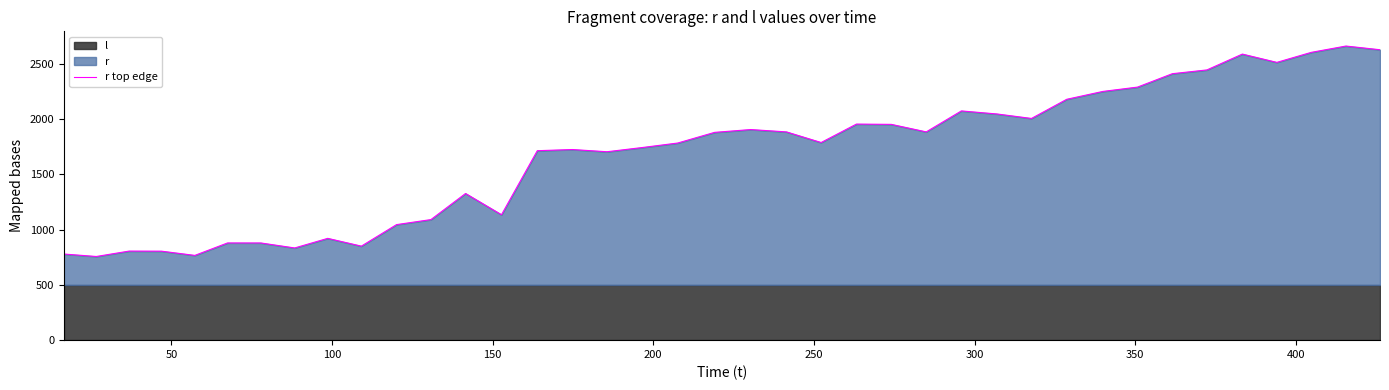

How many data points does each series have?

39